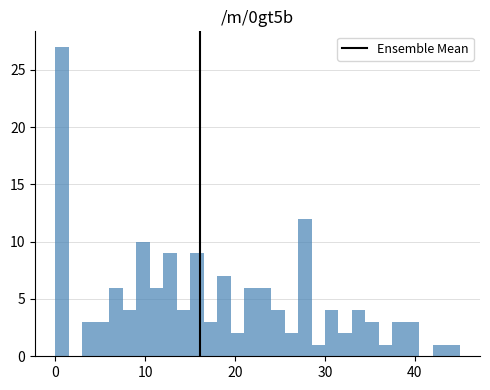

Around what value on the x-axis is the tallest bar? Give the approximate position of its centre, as read against the axis.

1